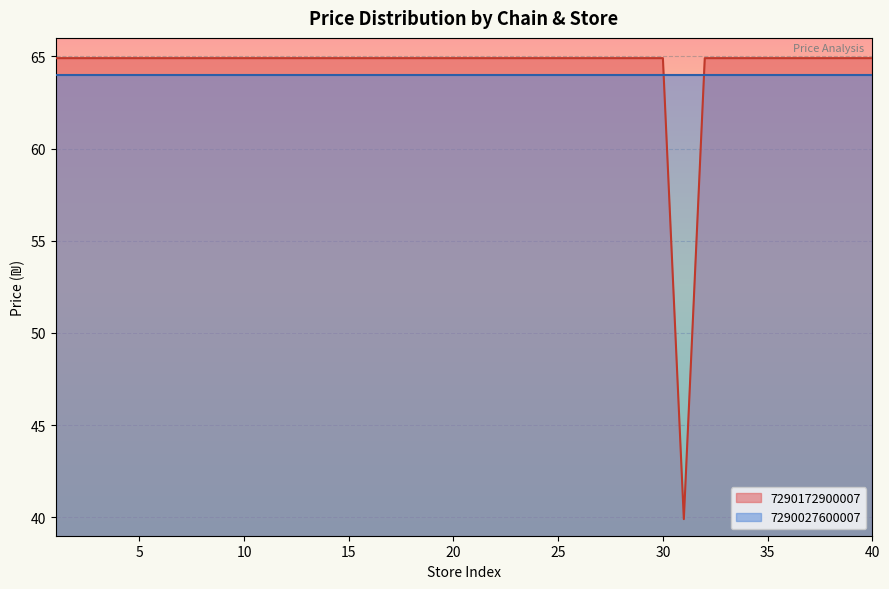

What is the difference between the maximum and minimum values in the 7290172900007 series?

25.0